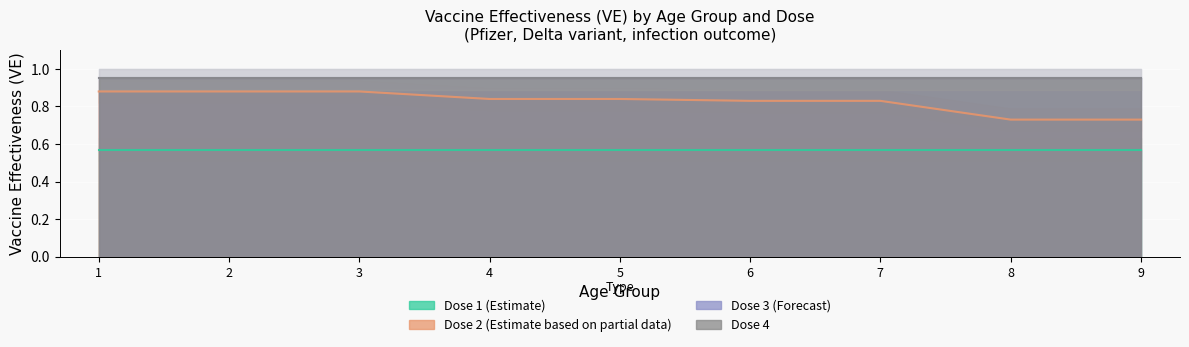

Reading right to left, what are all the values shown in this chart?

pf_d1: 0.6	0.6	0.6	0.6	0.6	0.6	0.6	0.6	0.6
pf_d2: 0.7	0.7	0.8	0.8	0.8	0.8	0.9	0.9	0.9
pf_d3: 0.9	0.9	0.9	0.9	0.9	0.9	0.9	0.9	0.9
pf_d4: 0.9	0.9	0.9	0.9	0.9	0.9	0.9	0.9	0.9